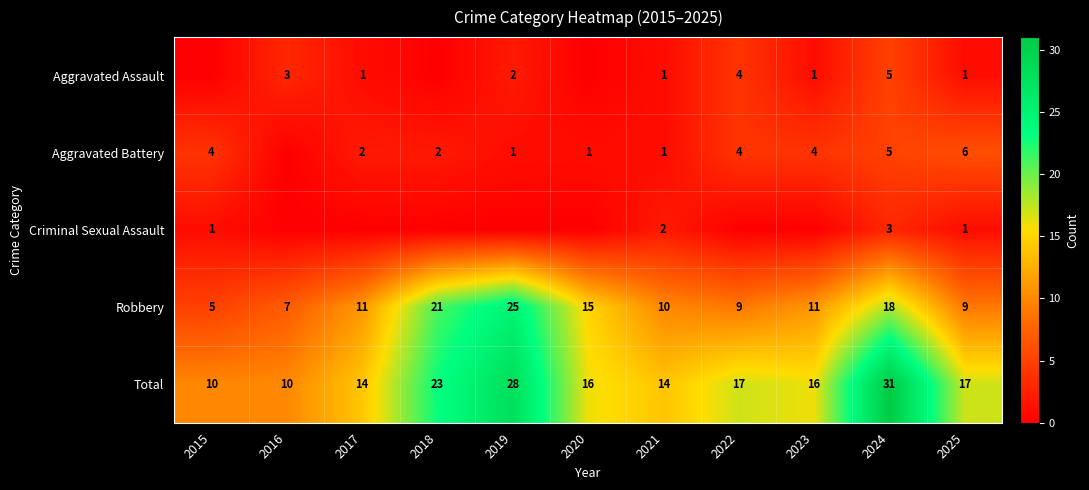

What is the difference between the Total values at 2017 and 2022?

3